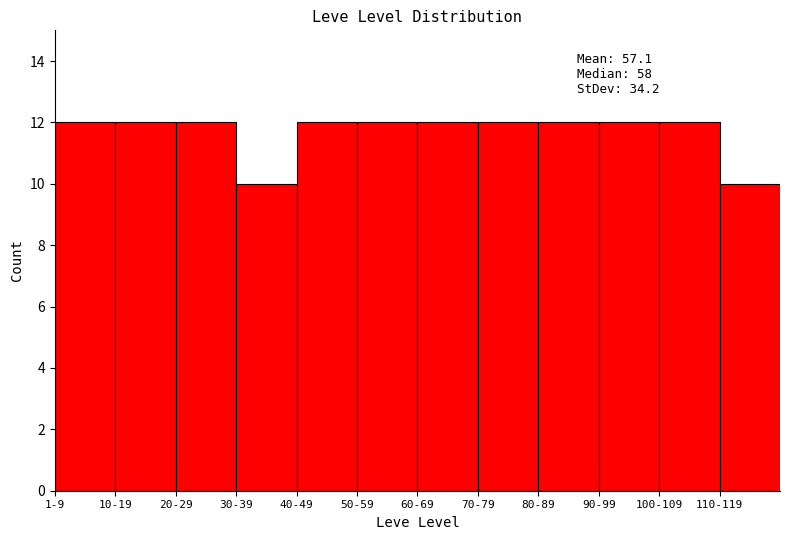

Reading left to right, extract all data points from this chart.

1-9=12	10-19=12	20-29=12	30-39=10	40-49=12	50-59=12	60-69=12	70-79=12	80-89=12	90-99=12	100-109=12	110-119=10